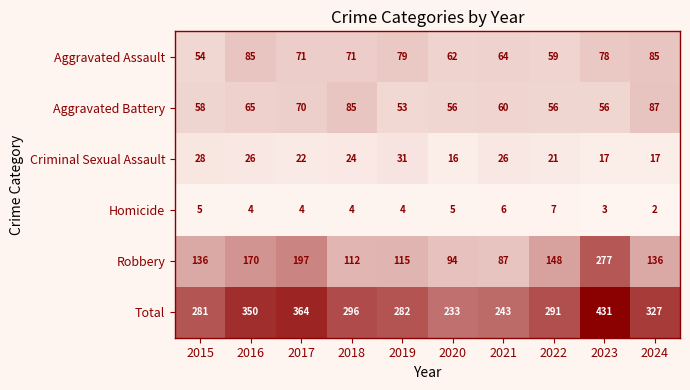

Is it true that Aggravated Battery equals 56 at 2022?

True